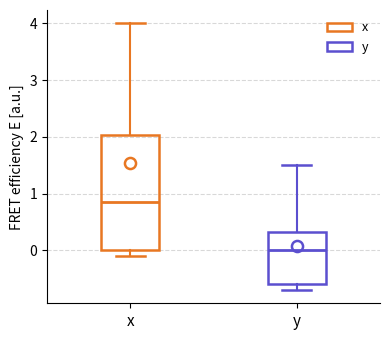

Reading left to right, transcribe this box plot: for each box, give where its median line is, the range the box spans, and where its two whiskers end, as read against the y-axis. The values are not printed on the chart, so give them approximately, as read against the axis.

x: median 0.9, box 0.0 to 2.0, whiskers -0.1 to 4.0
y: median 0.0, box -0.6 to 0.3, whiskers -0.7 to 1.5